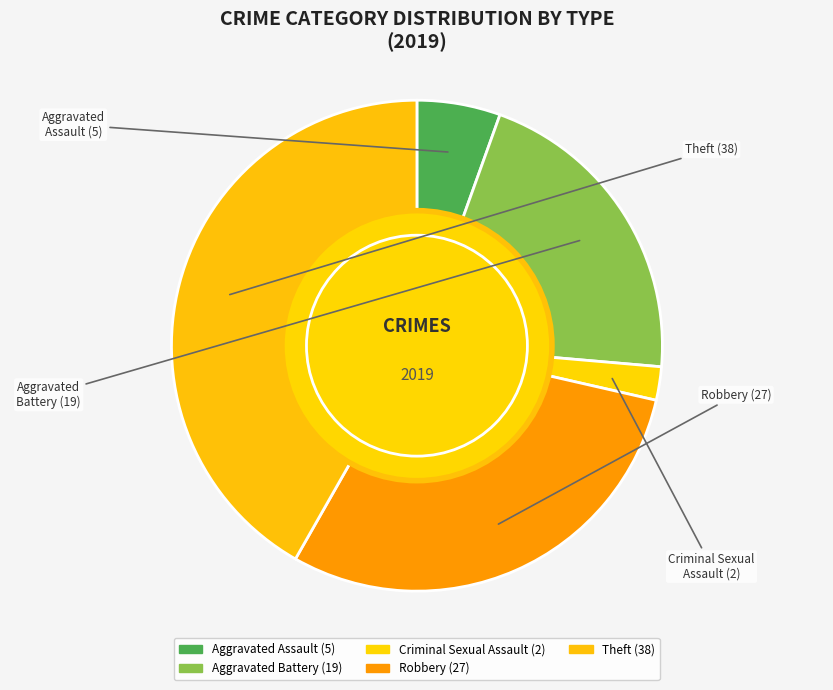

Is there any slice that represents more than half of the pie?

No